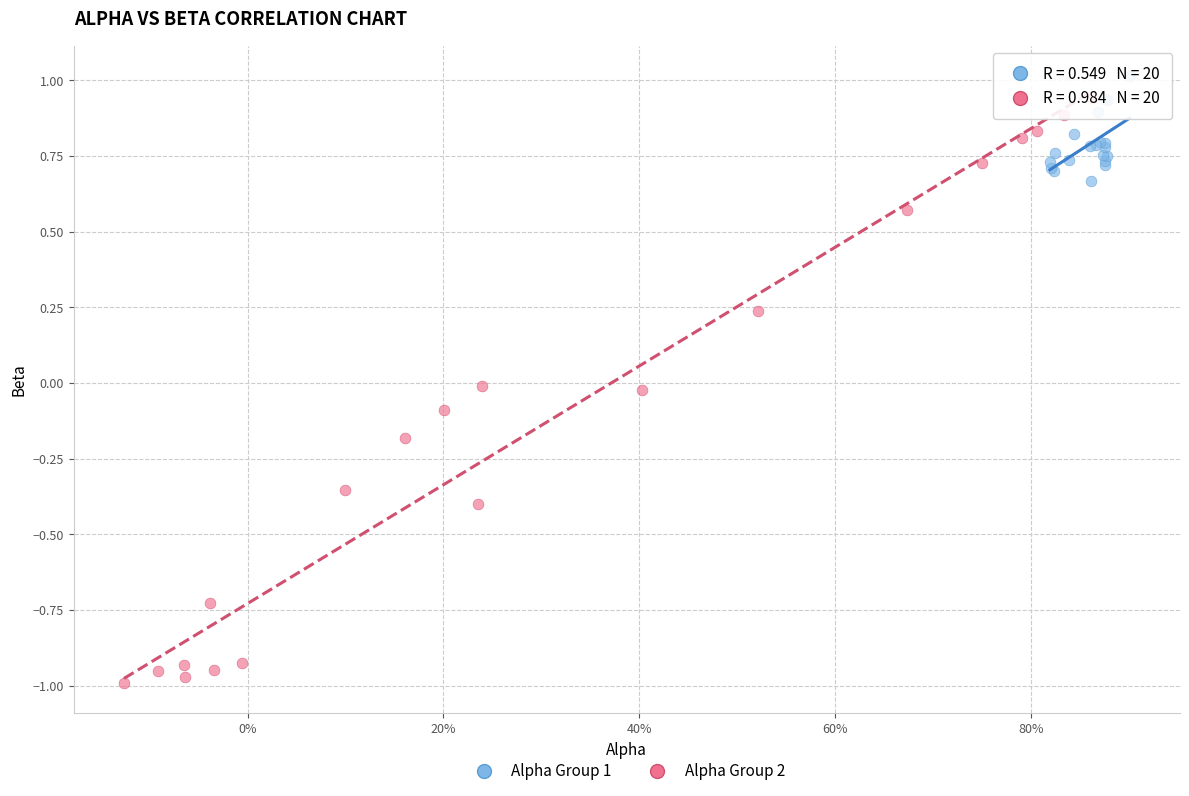

Which series contains the lowest Y value?

Alpha Group 2